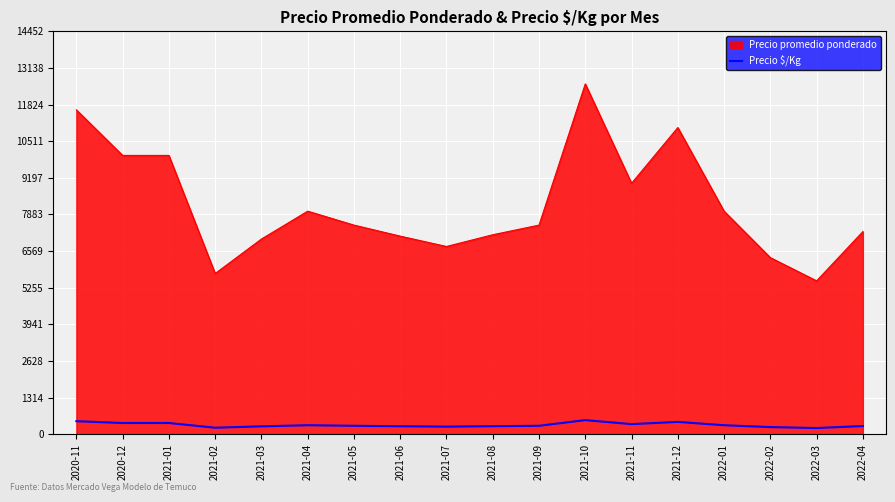

What is the minimum value for Precio promedio ponderado?

5500